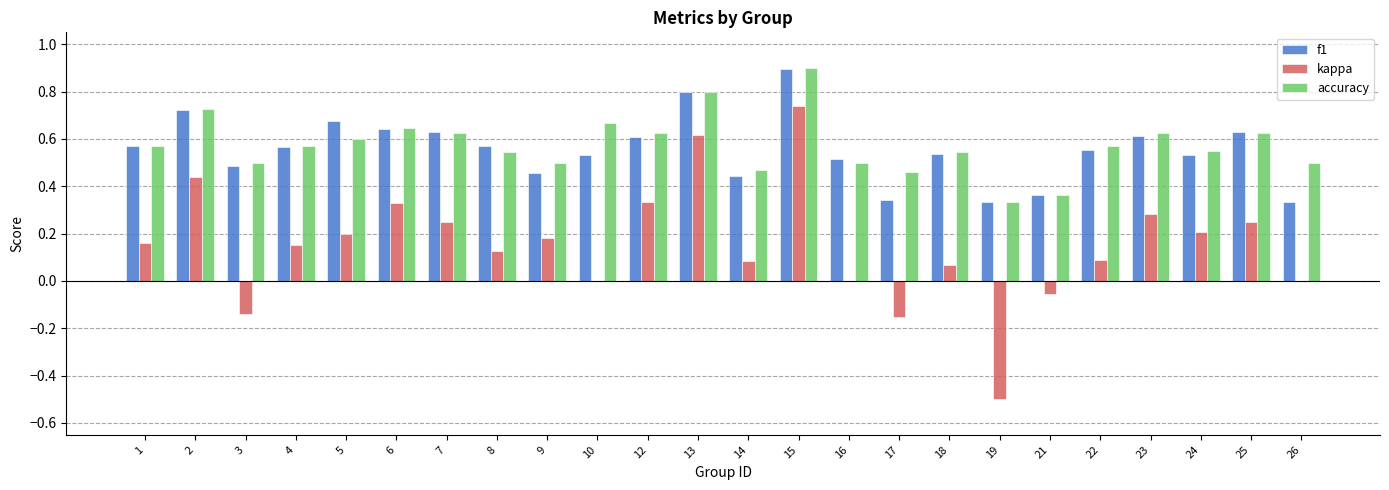

Is the value of f1 at 23 greater than the value of kappa at 18?

Yes